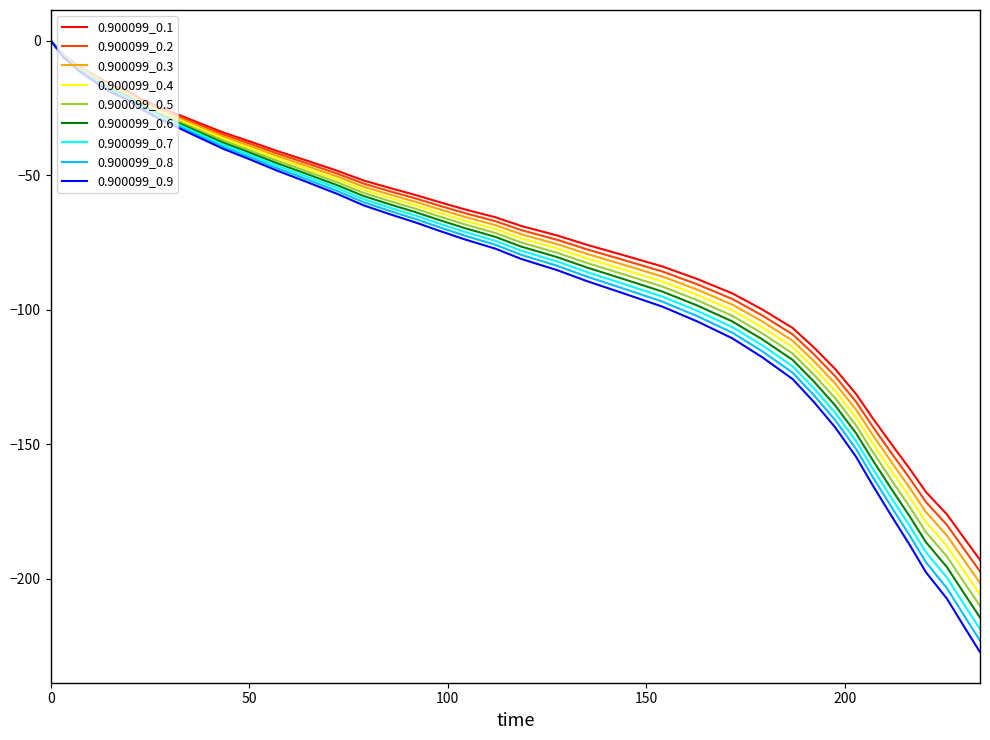

Which series has the widest spread of values?

0.900099_0.9